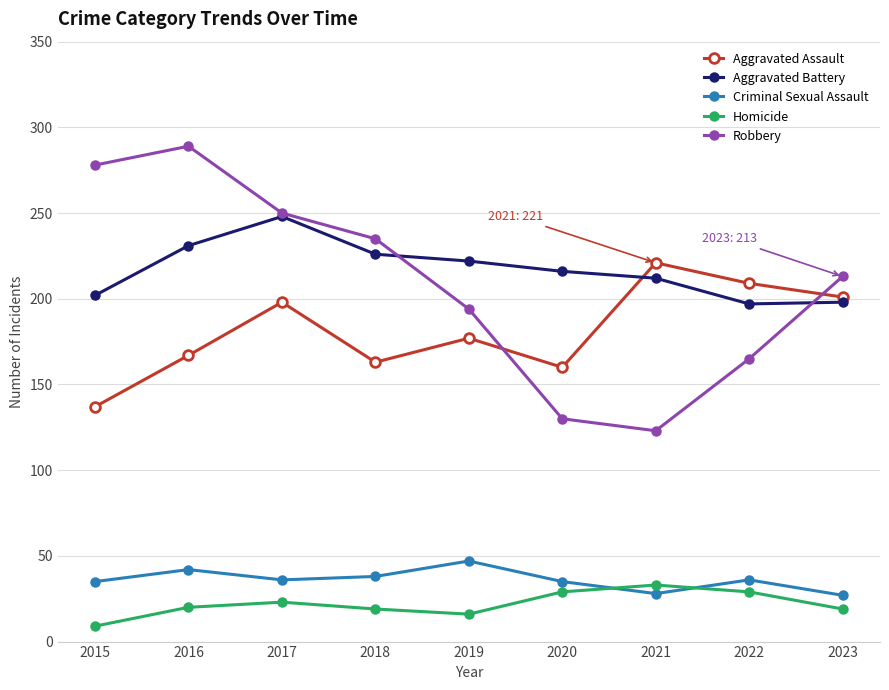

The Aggravated Assault series shows 278 at 2018. True or false?

False